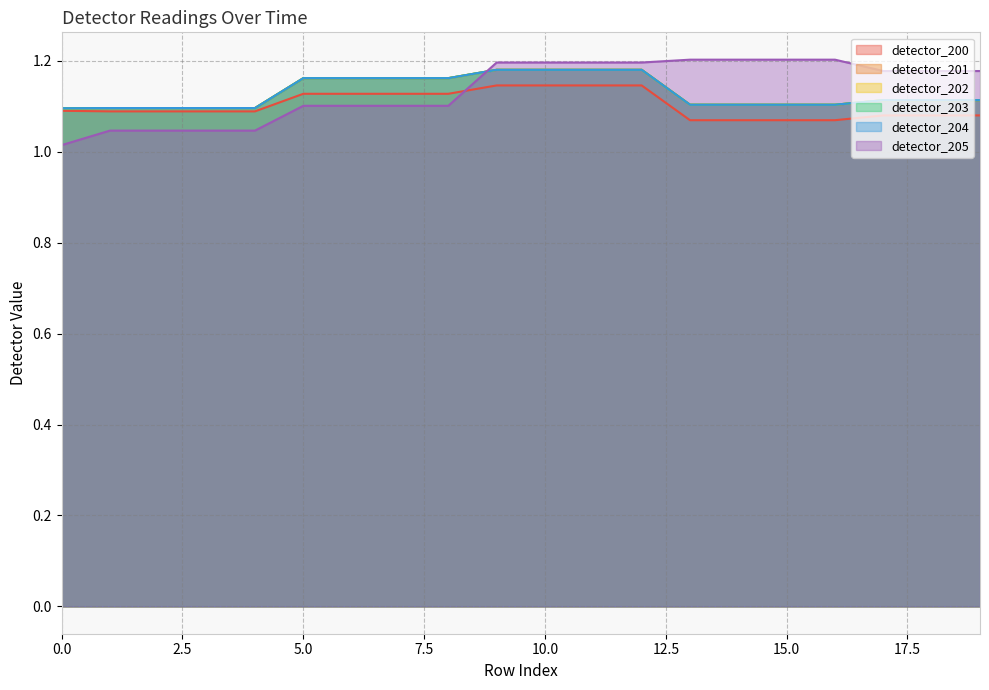

At which label does detector_204 reach its peak?

9